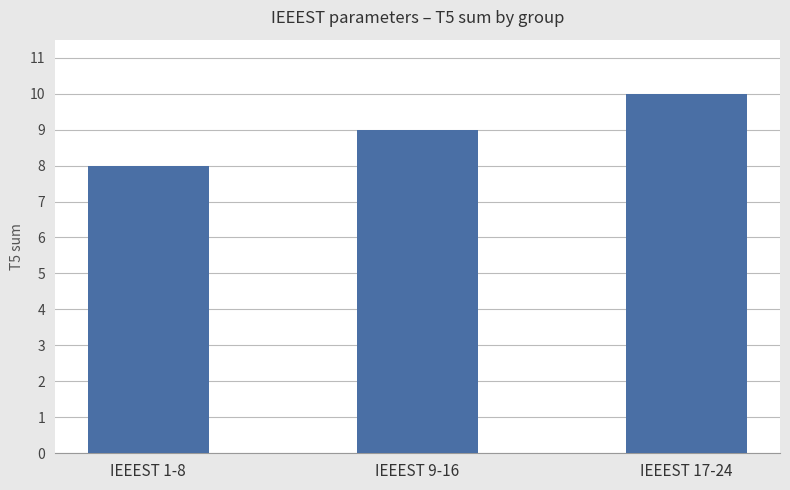

Which category has the highest value across all series?

IEEEST 17-24